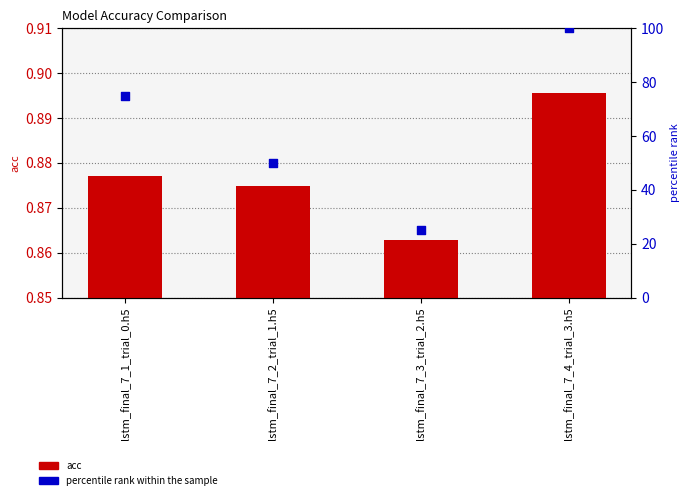

Which series has the widest spread of Y values?

percentile rank within the sample